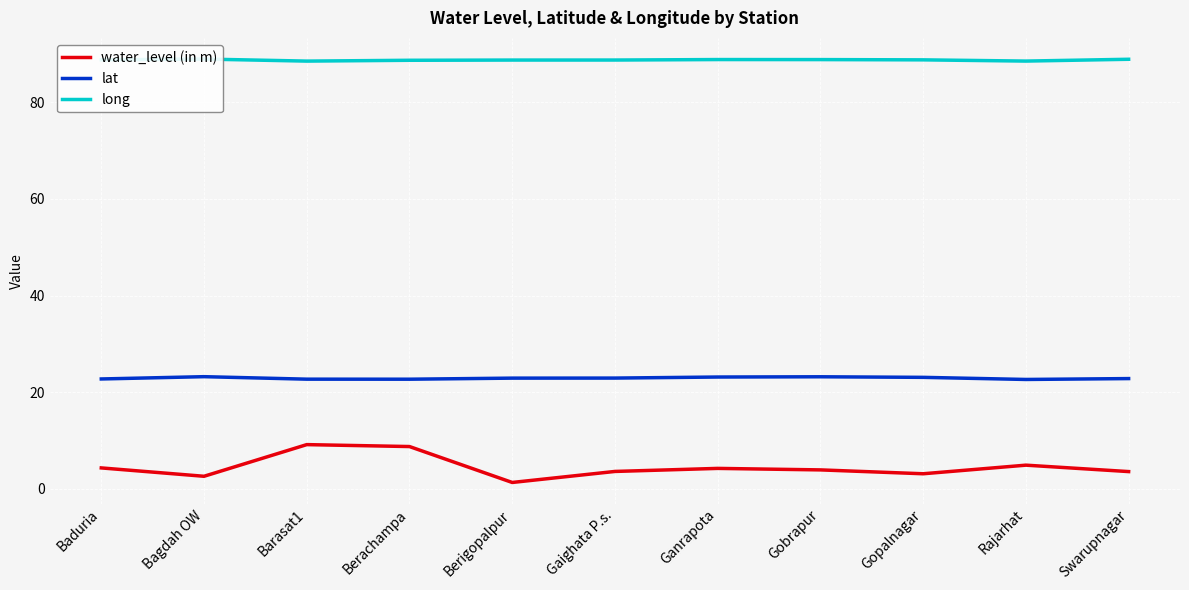

At which category is the sum across all series the highest?

Barasat1